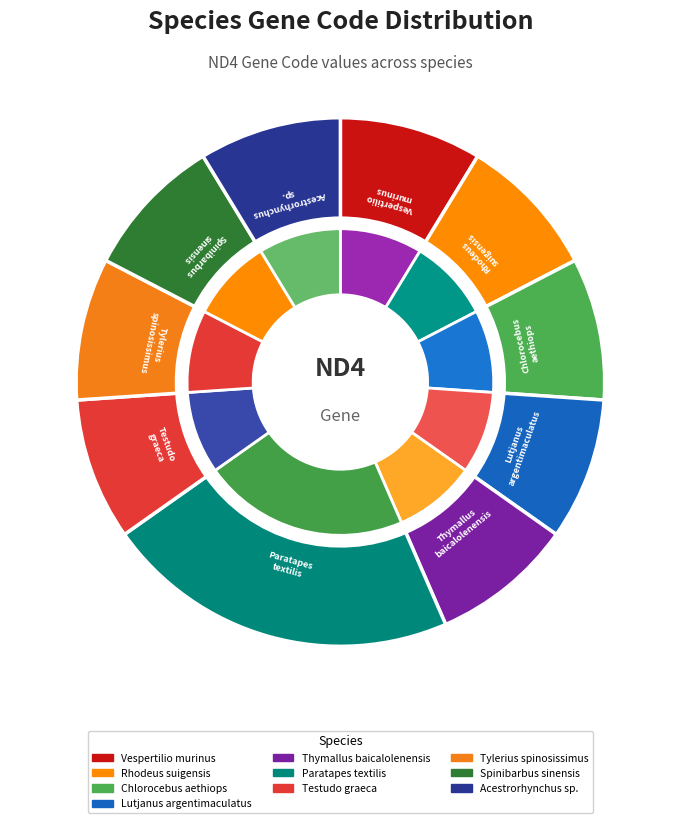

To the nearest percent, what is the difference between the largest and smallest slice percentages?

13%